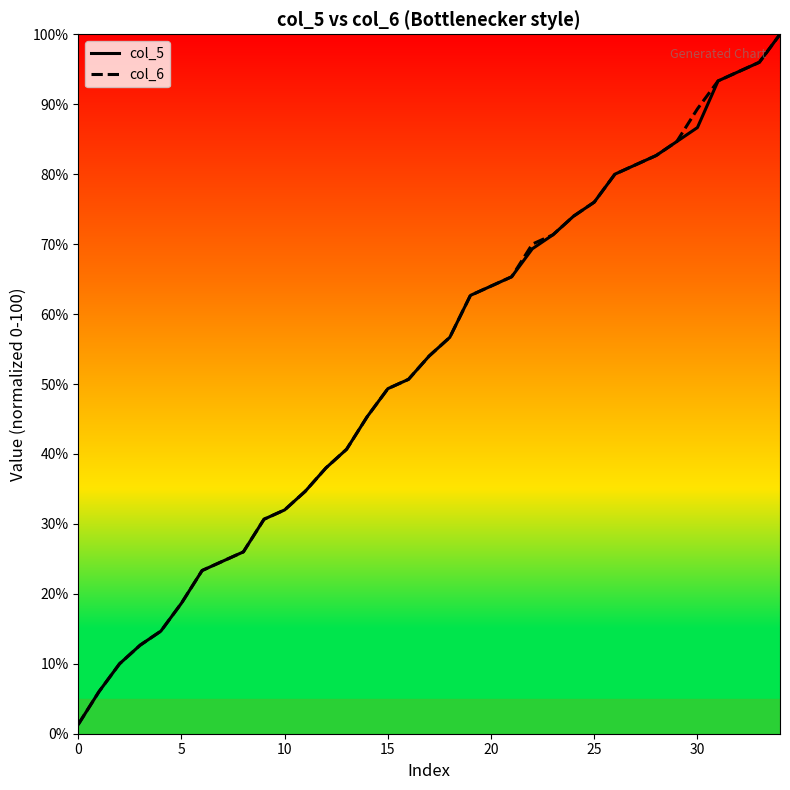

What is the maximum value shown in the chart?

100.0